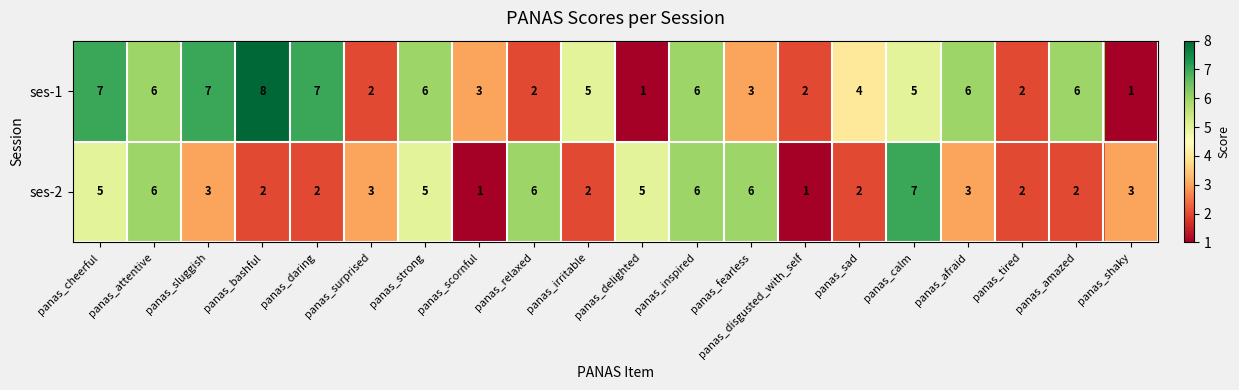

Which series changed the most between panas_daring and panas_sad?

ses-1